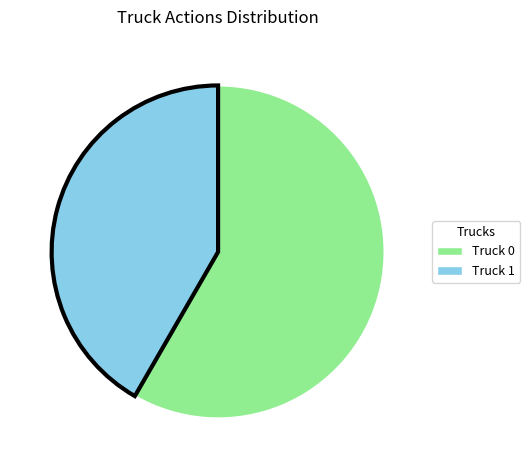

Rank the categories by value from lowest to highest.

Truck 1, Truck 0